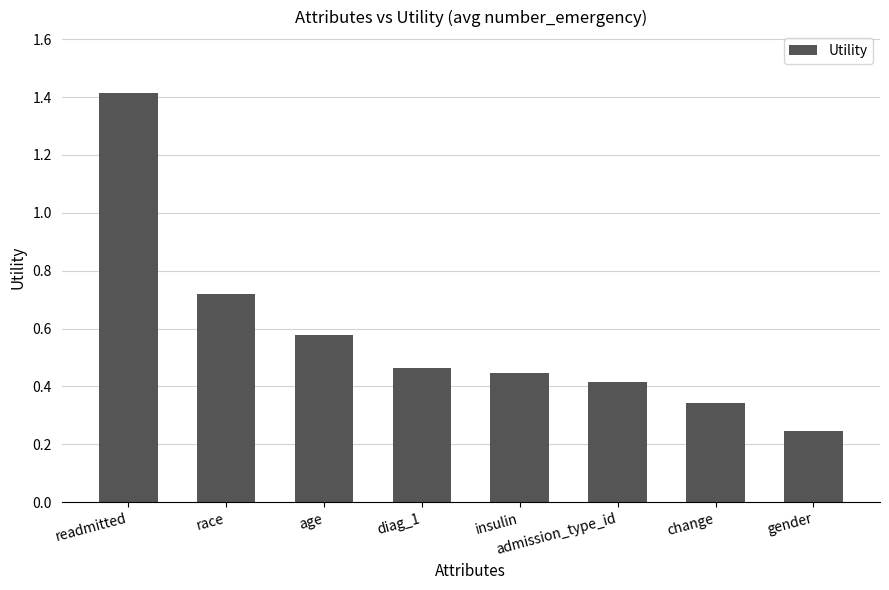

List the labels in order of value, largest first.

readmitted, race, age, diag_1, insulin, admission_type_id, change, gender